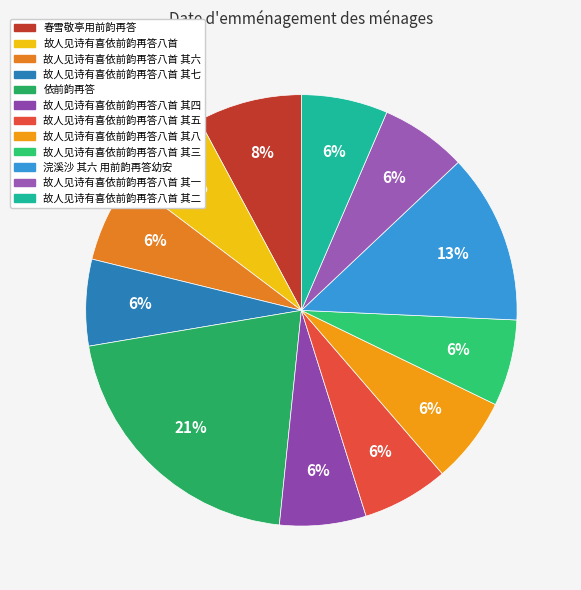

How many segments does this pie chart have?

12